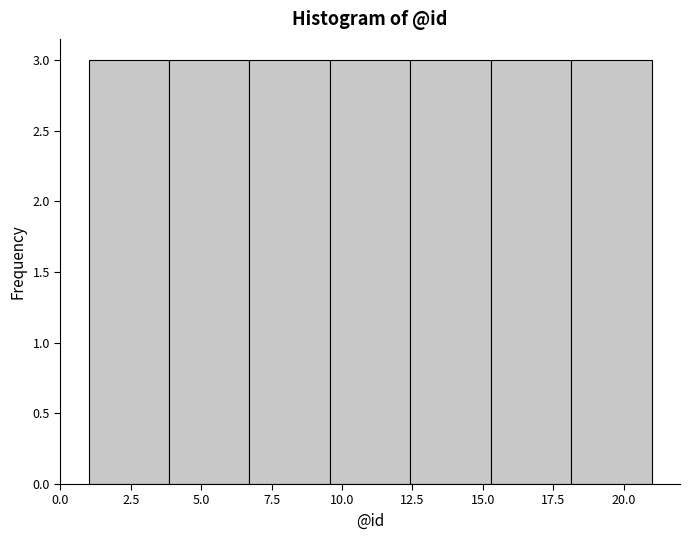

Reading left to right, list every bar in this chart as the range it spans on the x-axis followed by its height. Neither the bar edges nor the heights are printed on the chart, so give them approximately, as read against the axes.

1.0 to 4.0: 3
4.0 to 6.5: 3
6.5 to 9.5: 3
9.5 to 12.5: 3
12.5 to 15.5: 3
15.5 to 18.0: 3
18.0 to 21.0: 3